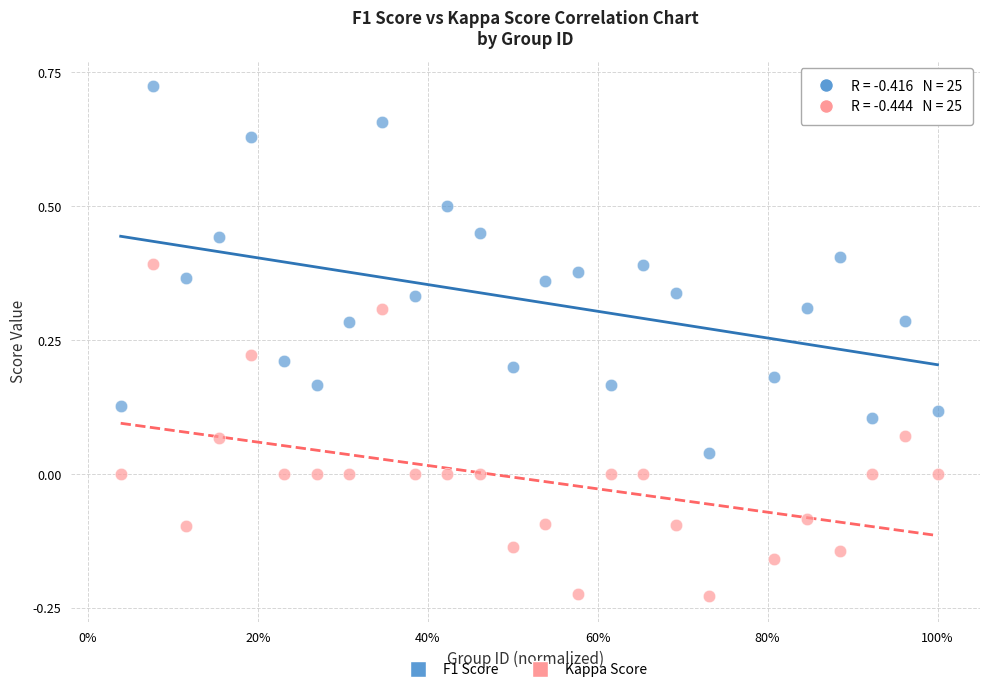

Which series has the widest spread of Y values?

F1 Score